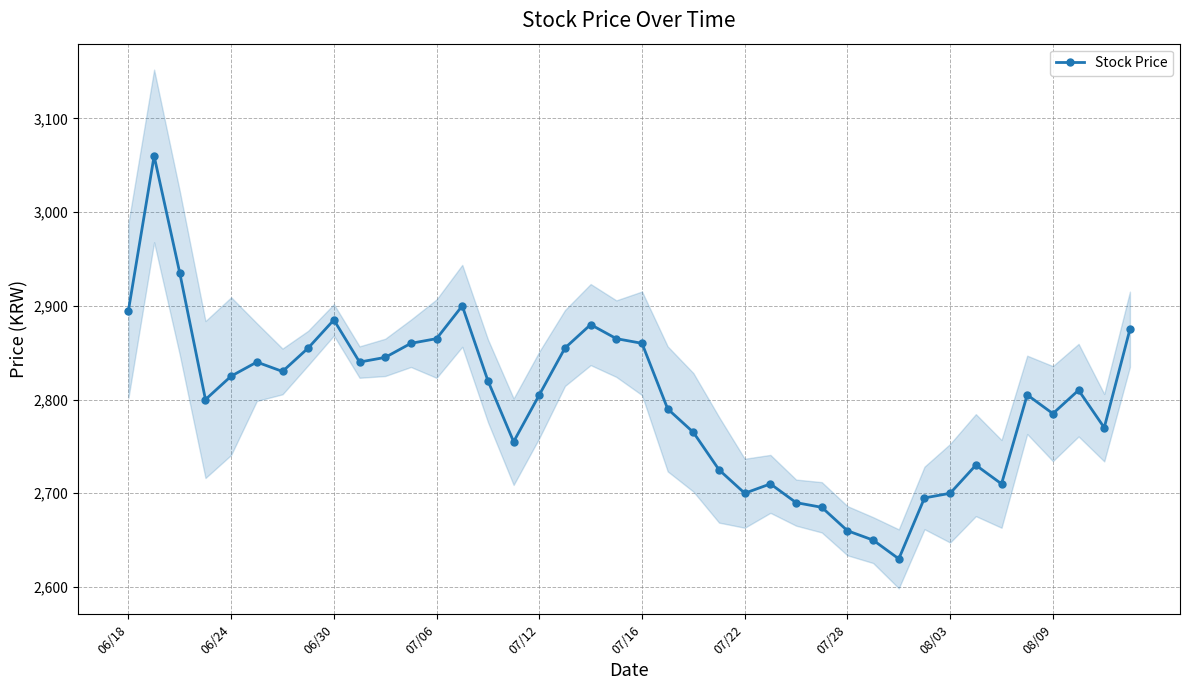

What is the minimum value shown in the chart?

2630